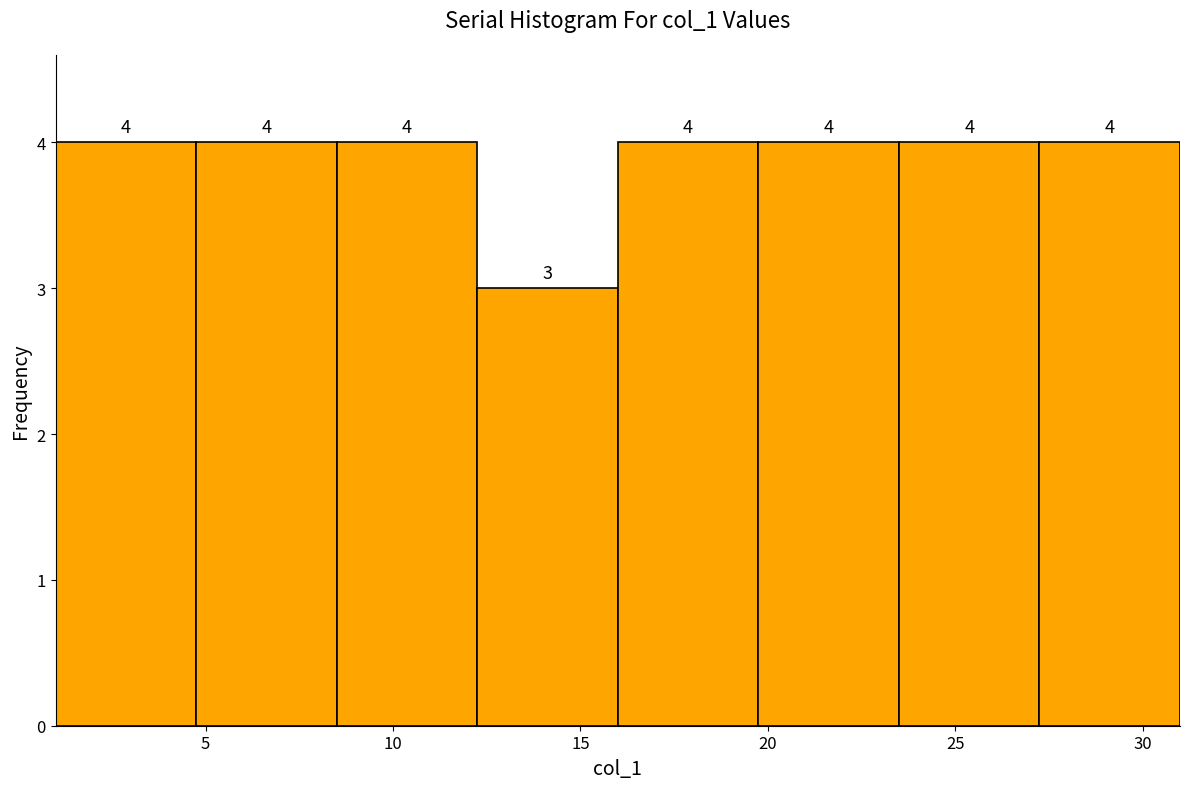

Reading left to right, transcribe this chart: for each bar, give the range it covers on the x-axis and its height. The bar edges are not printed on the chart, so give them approximately, as read against the axis.

1.00 to 4.75: 4
4.75 to 8.50: 4
8.50 to 12.25: 4
12.25 to 16.00: 3
16.00 to 19.75: 4
19.75 to 23.50: 4
23.50 to 27.25: 4
27.25 to 31.00: 4